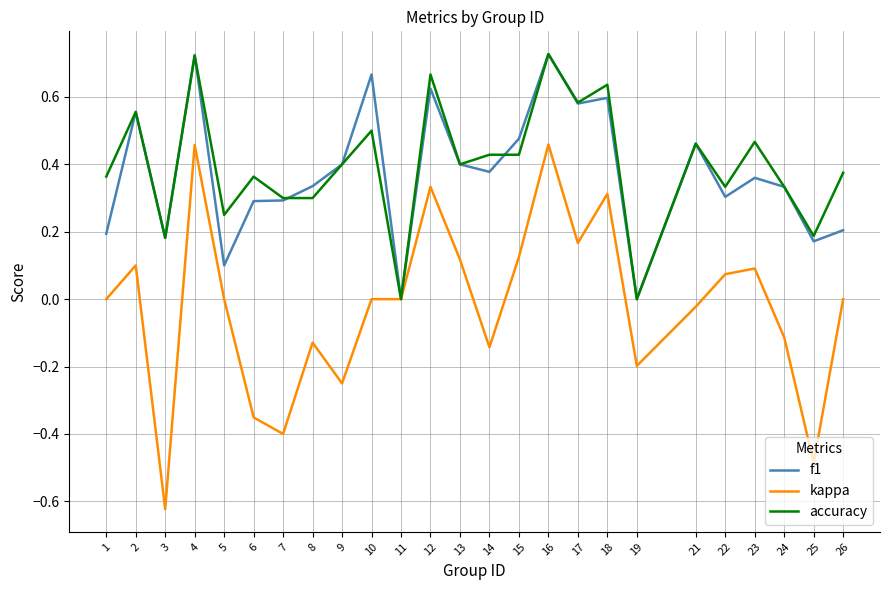

Which category has the lowest value across all series?

3